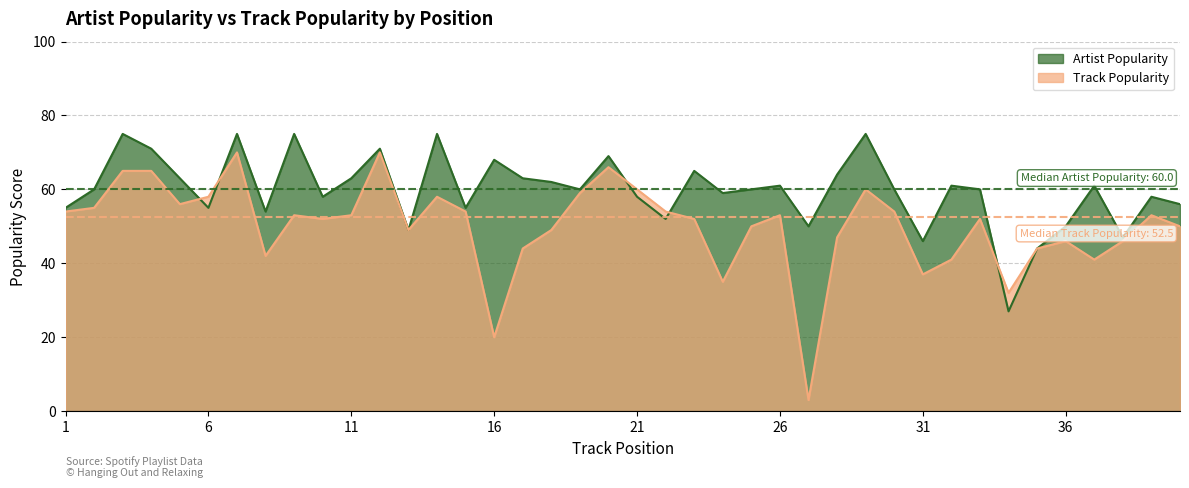

What is the maximum value for Artist Popularity?

75